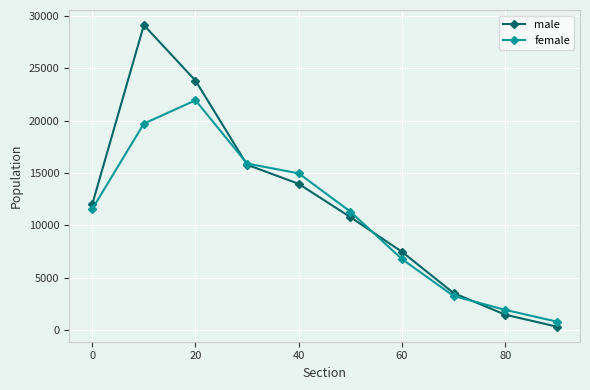

At how many categories does at least one series exceed 12910?

4